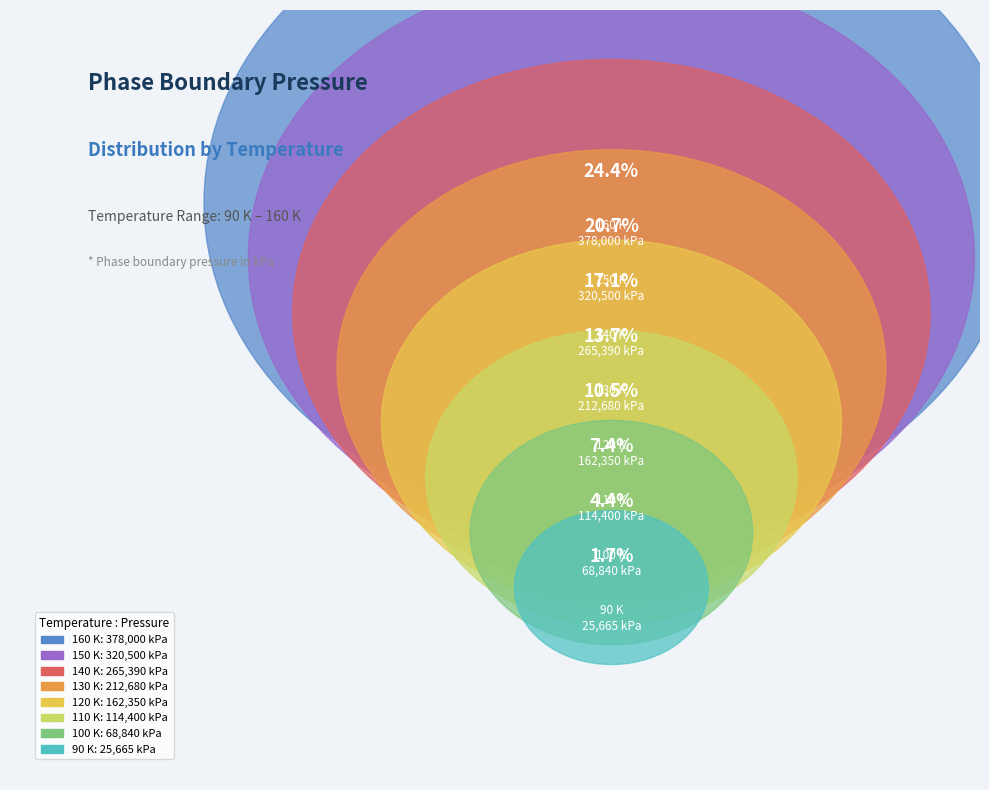

To the nearest percent, what is the average slice percentage?

12%